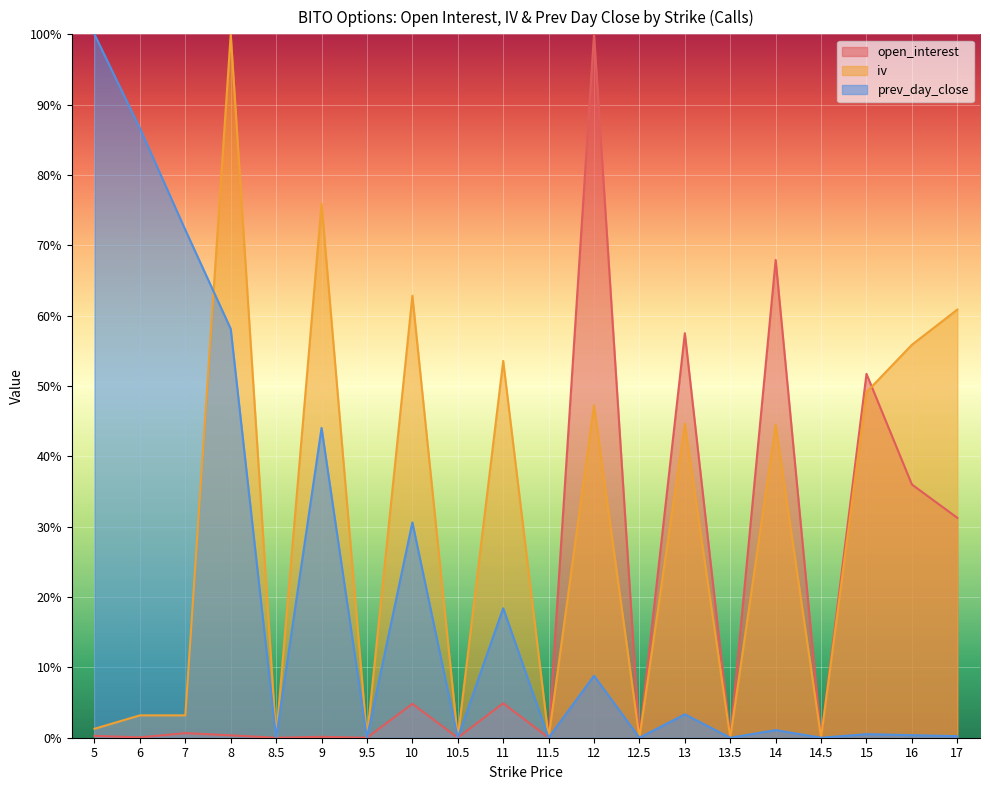

At which label is iv closest to 0?

8.5